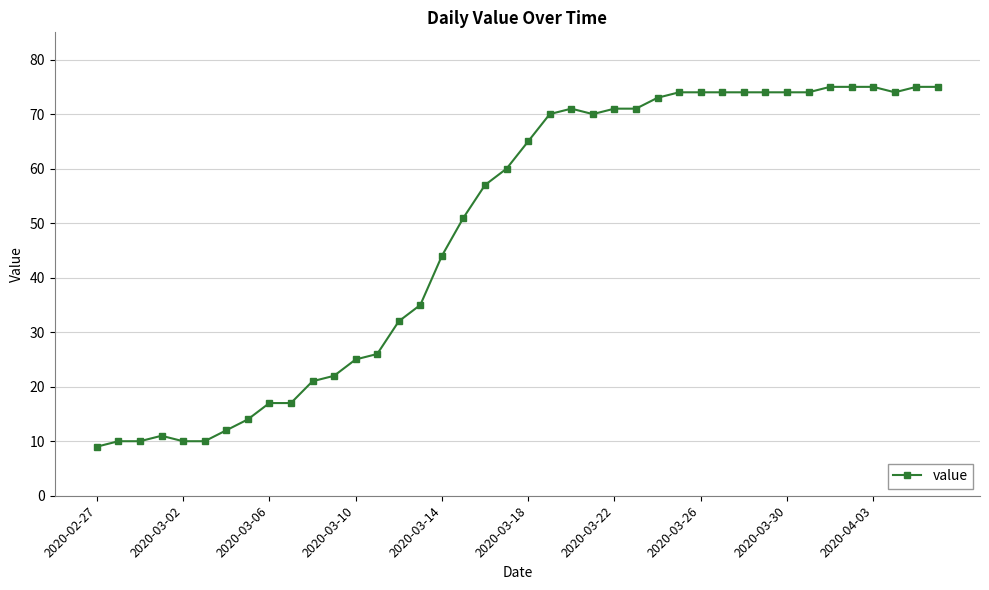

True or false: there are more than 1 points higher than both neighbors.

True